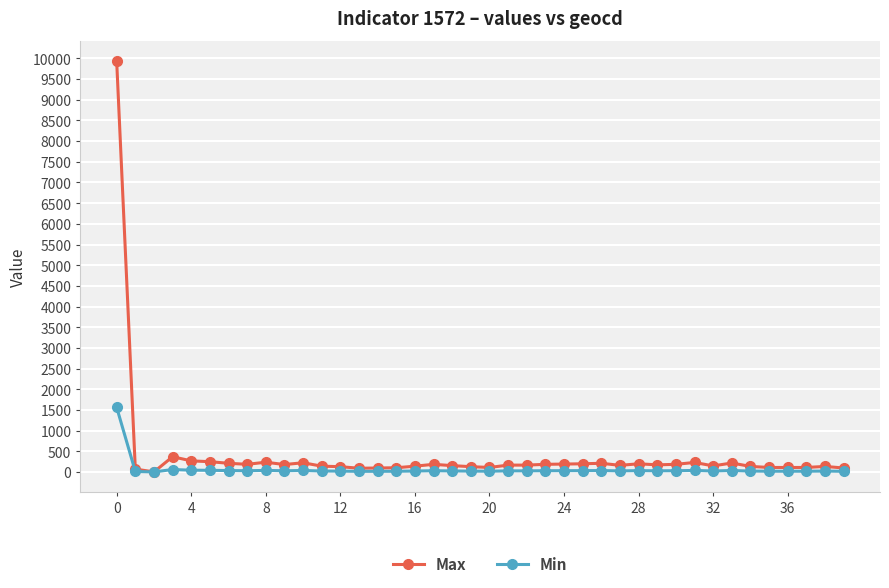

What is the greatest value displayed?

9930